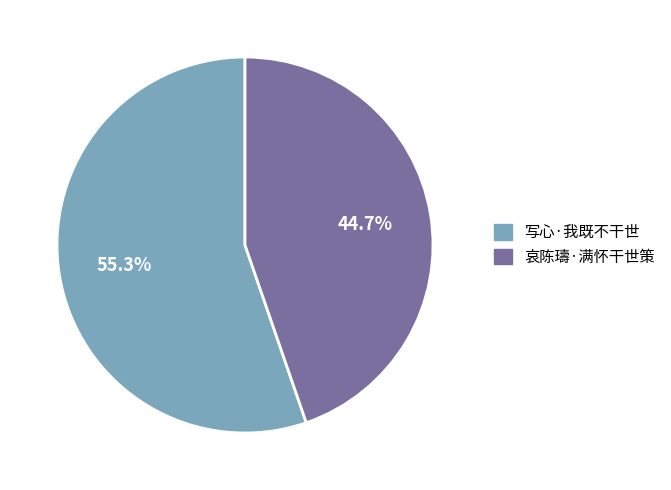

To the nearest percent, what percentage of the pie is 哀陈璹·满怀干世策?

45%